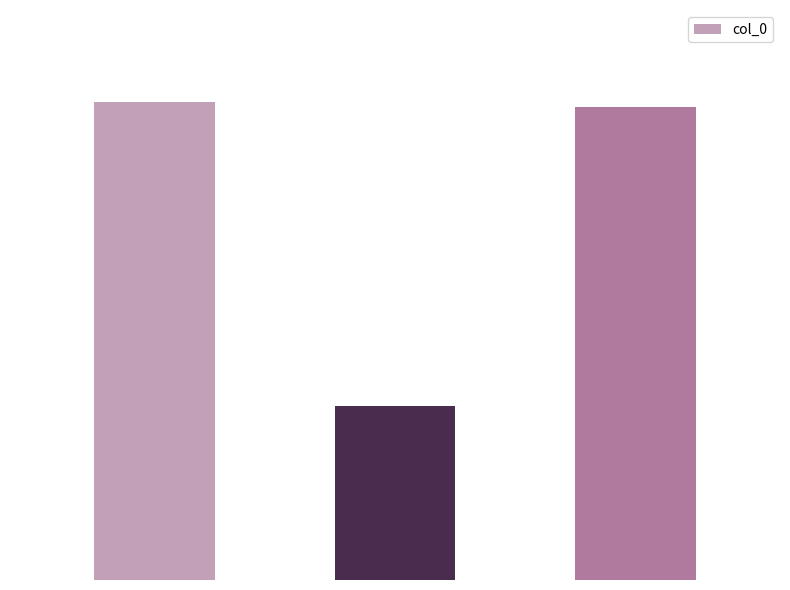

Where is the data nearest to the value 515123?

石莱道中